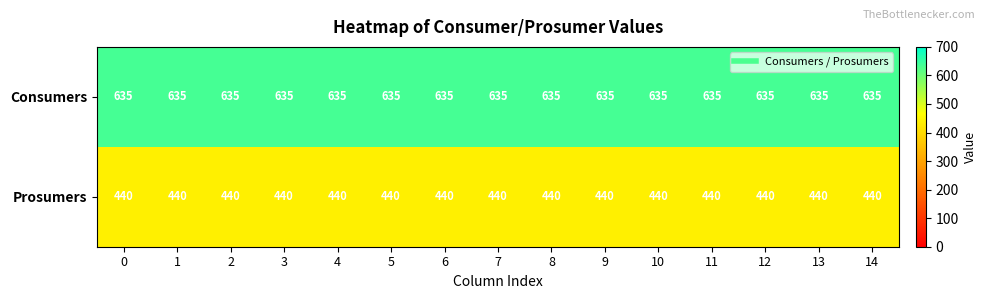

Read the Prosumers value at 3.

440